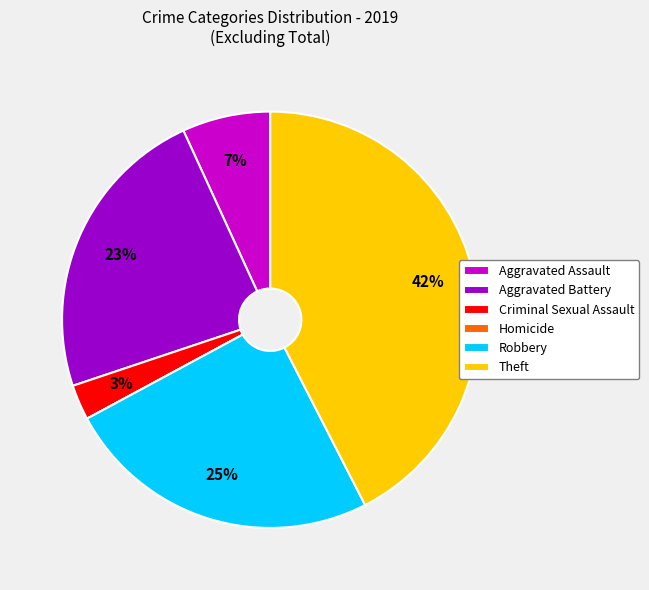

To the nearest percent, what is the difference between the largest and smallest slice percentages?

42%